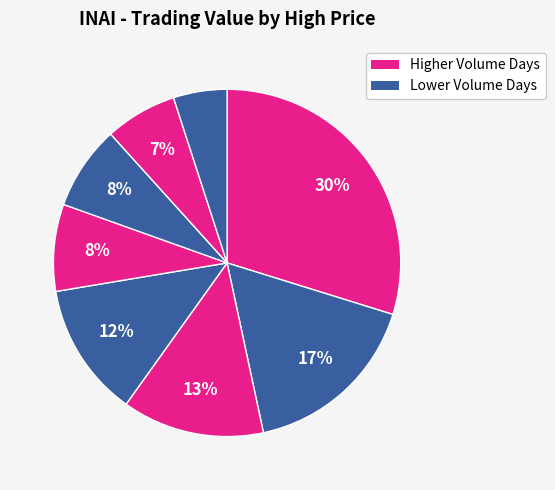

How many segments does this pie chart have?

8